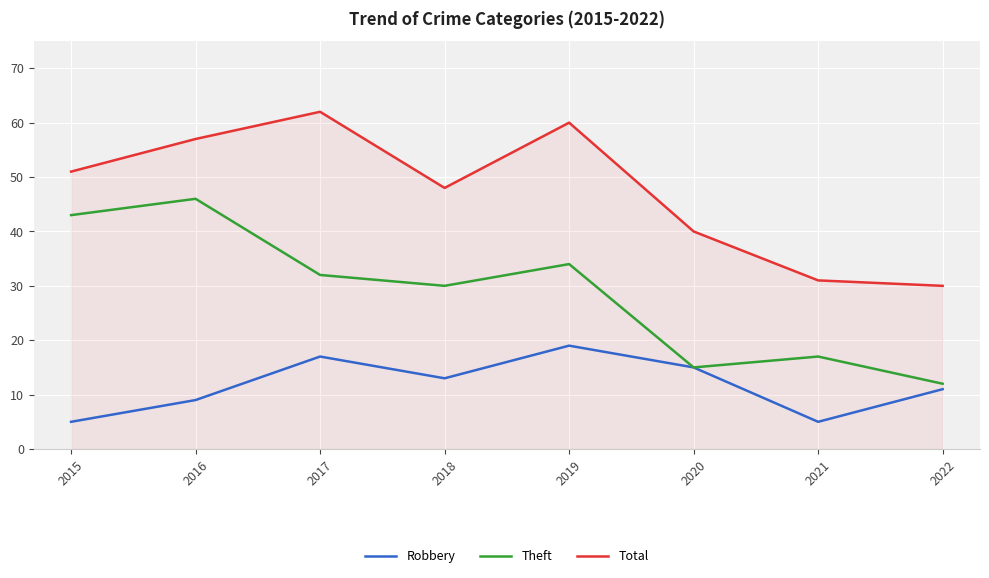

What is the difference between the Total values at 2019 and 2015?

9